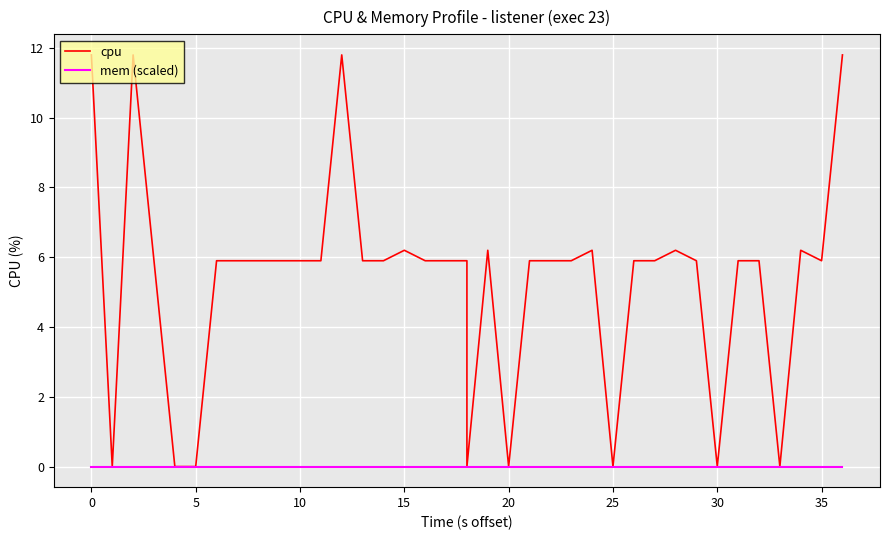

List the series in order of their overall mean, lowest first.

mem (scaled), cpu